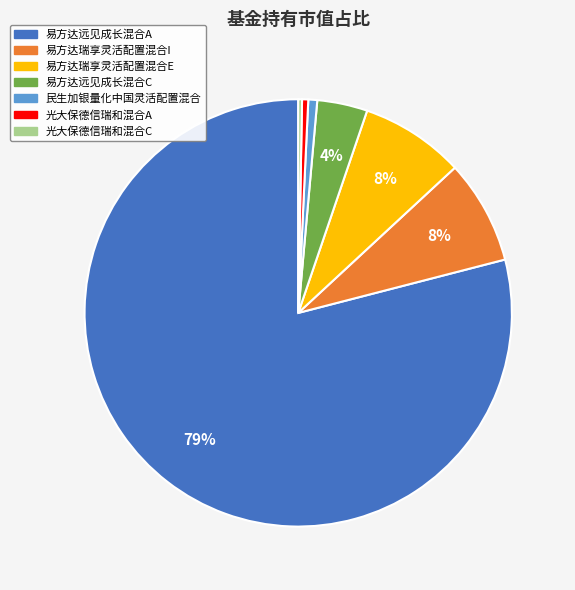

Is the sum of 光大保德信瑞和混合C and 易方达瑞享灵活配置混合I greater than half?

No